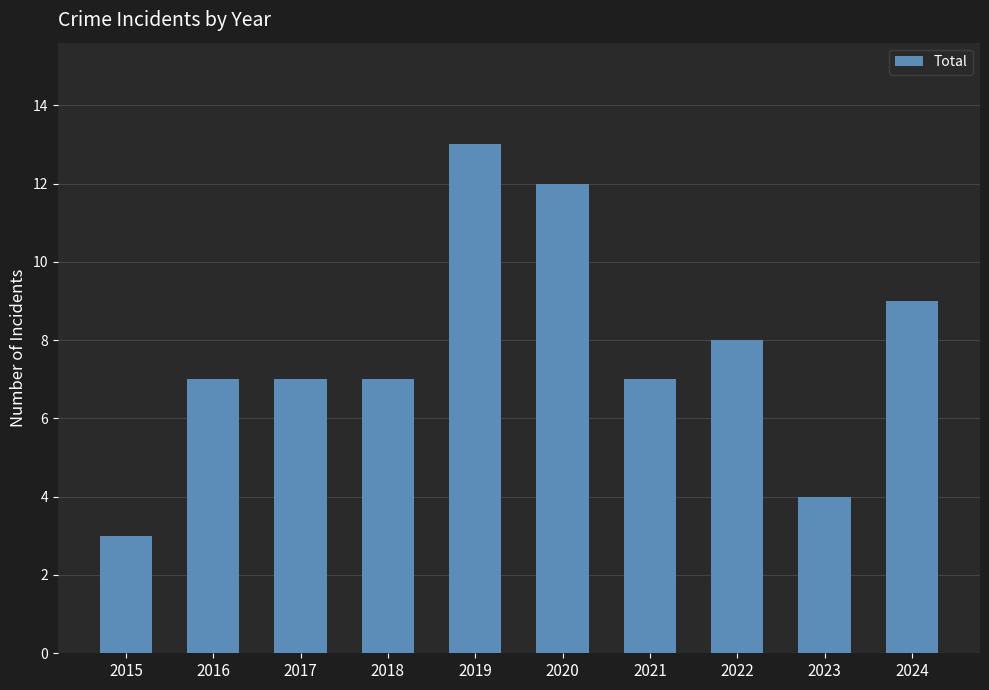

Count the number of data series in this chart.

1